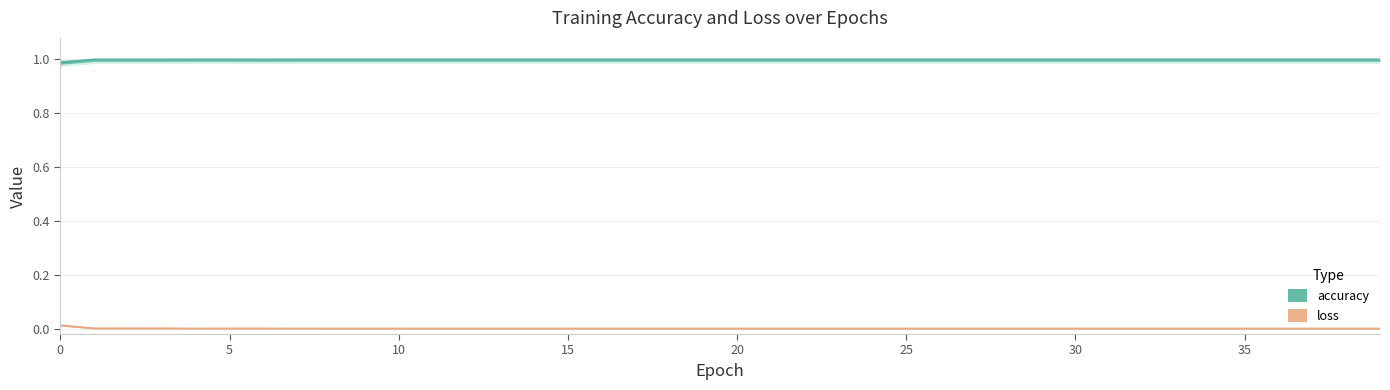

Which series has the widest spread of values?

loss